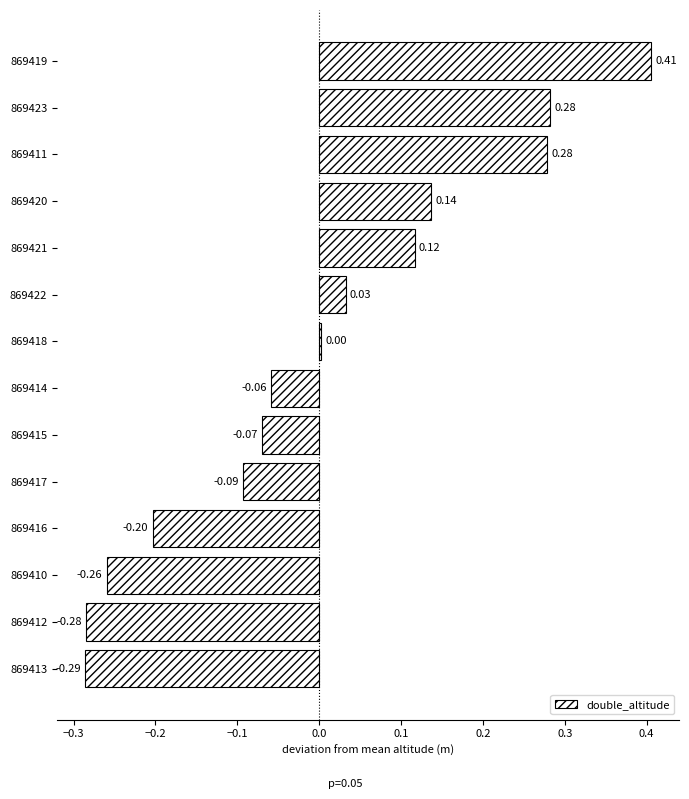

Are the bars horizontal?

Yes